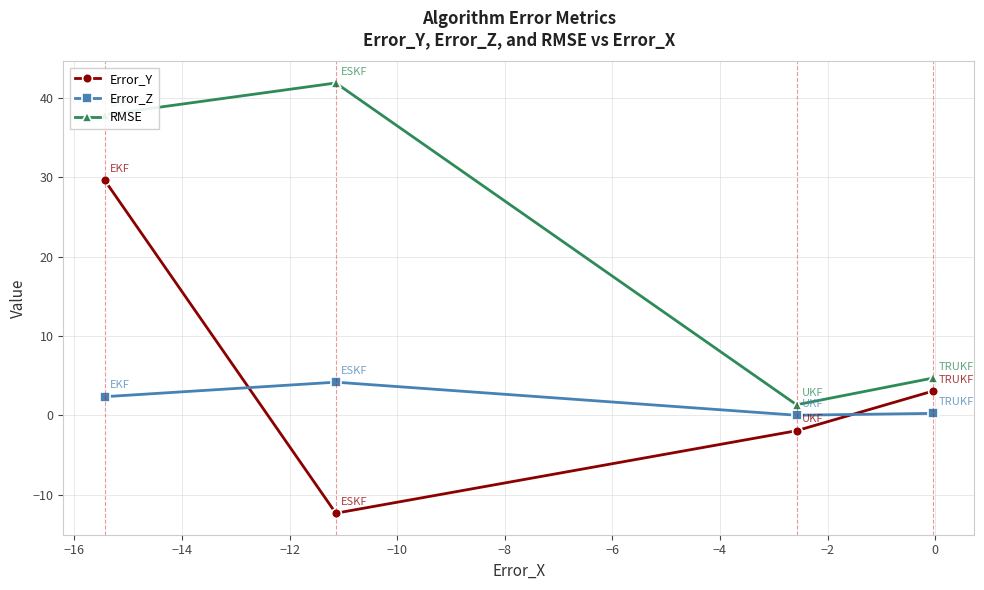

In Error_Z, how many points are higher than both neighbors (excluding endpoints)?

1